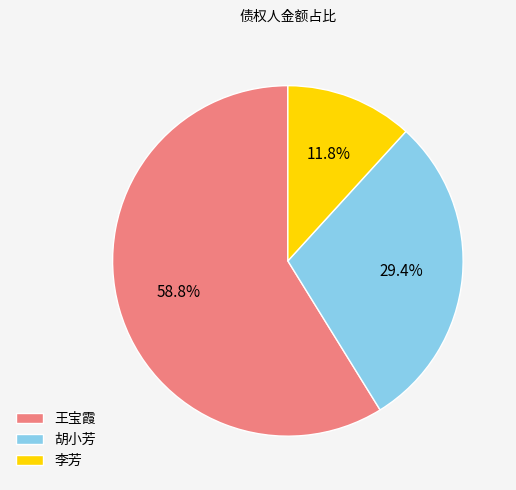

What is the total percentage of 李芳 and 胡小芳?

41.2%